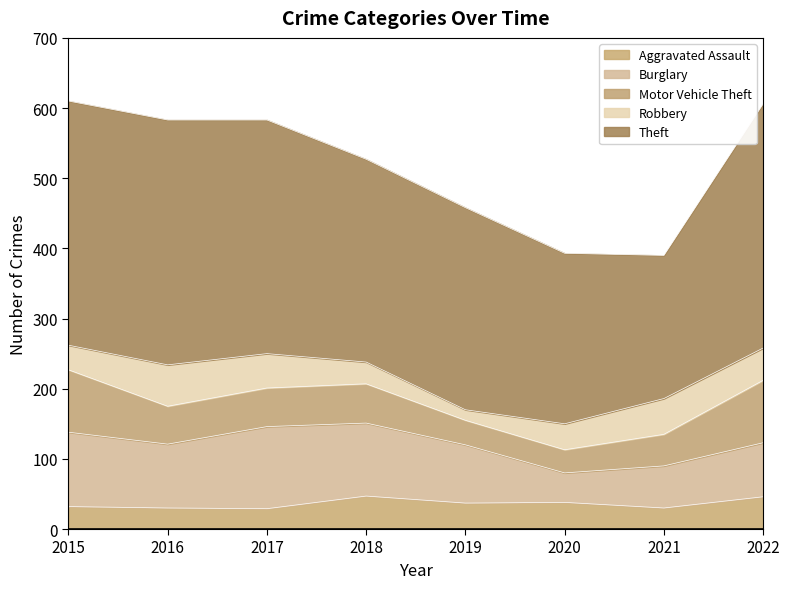

Which series has the largest total across all categories?

Theft